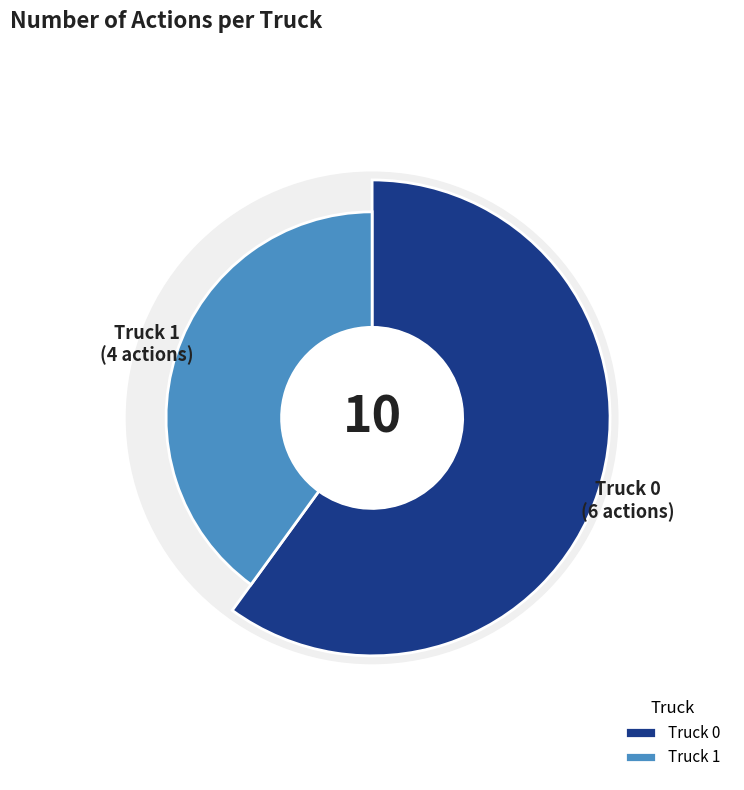

How many segments does this pie chart have?

2